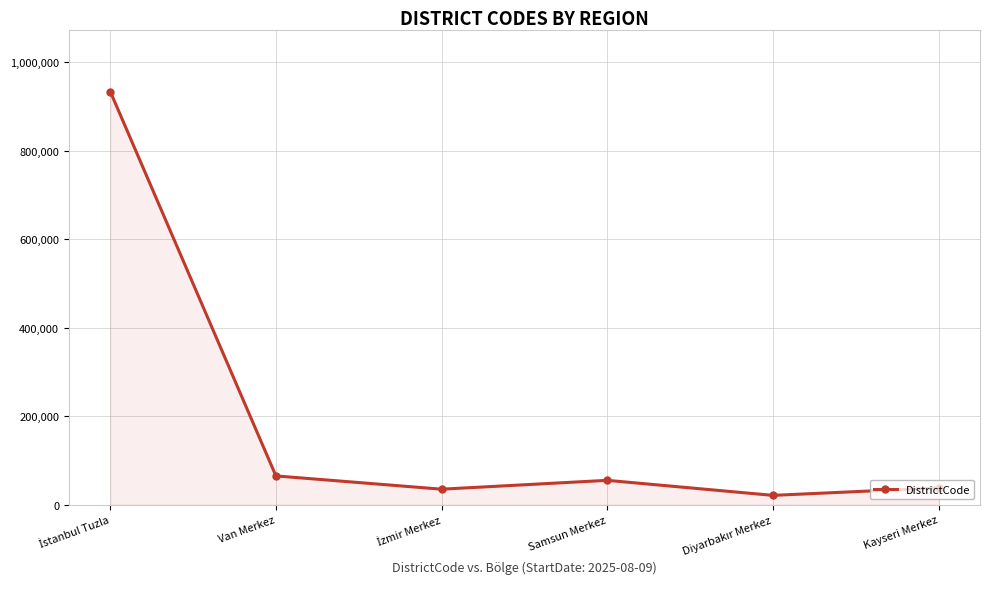

True or false: the data has more than 1 interior local peaks.

False